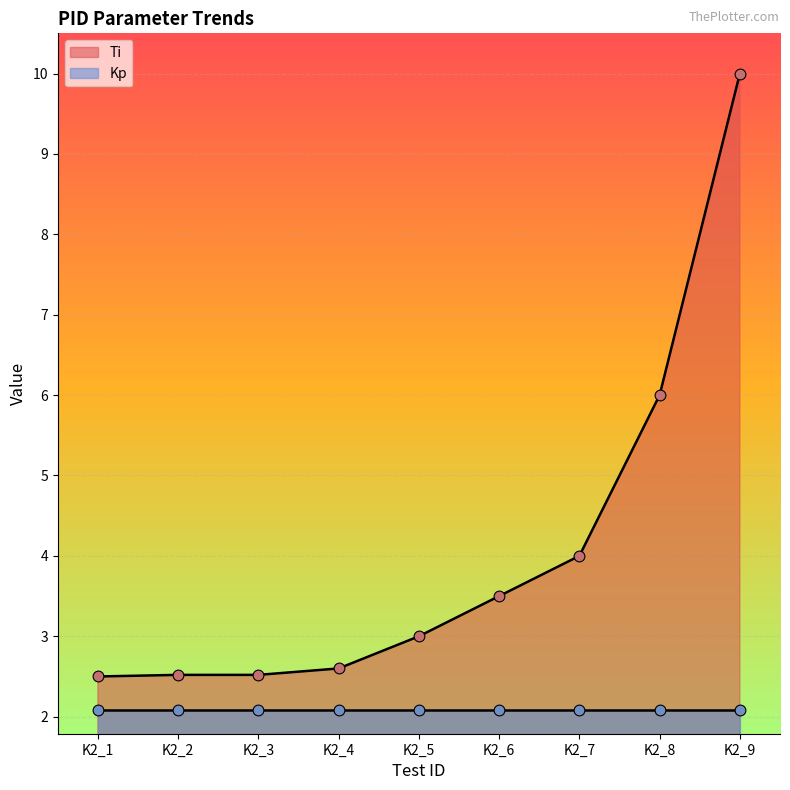

Which has a higher value, K2_3 or K2_7?

K2_7